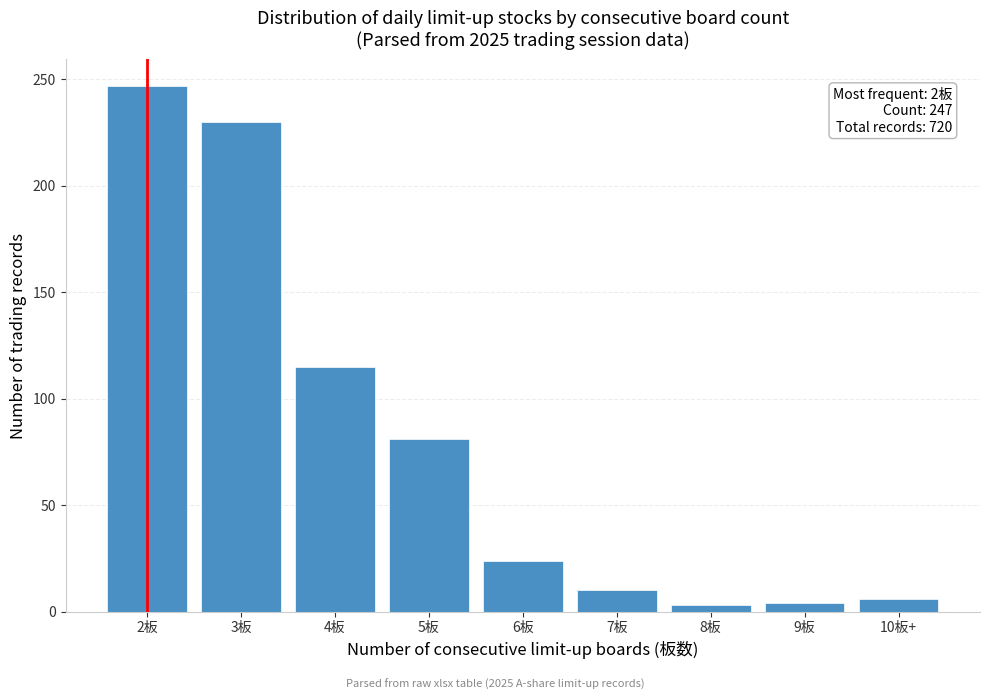

What is the greatest value displayed?

247